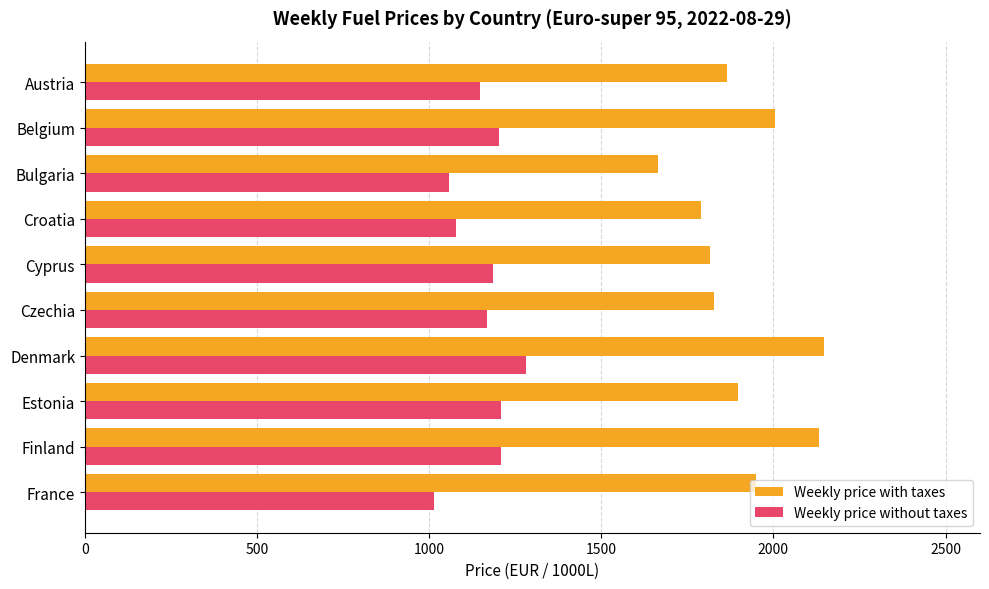

Is the value of Weekly price without taxes at Estonia greater than the value of Weekly price with taxes at Finland?

No